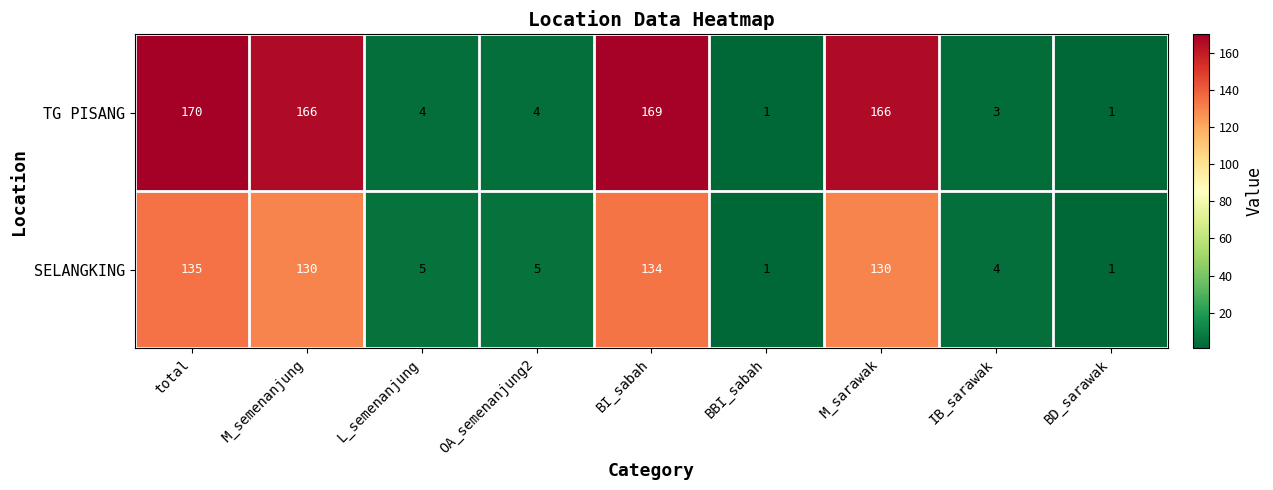

How many series are shown in this chart?

2